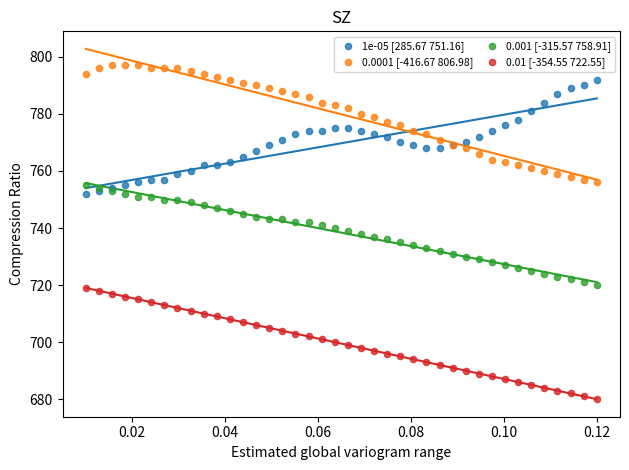

Which series contains the lowest Y value?

0.01 [-354.55 722.55]